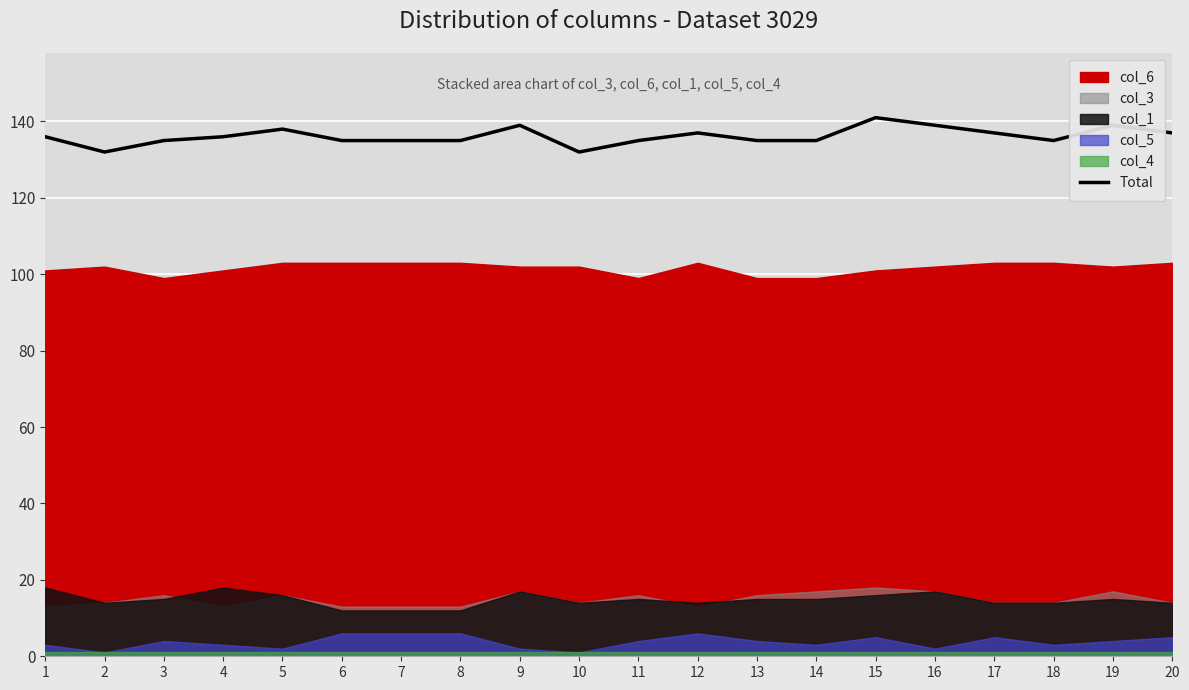

At which category does the chart reach its peak across all series?

15